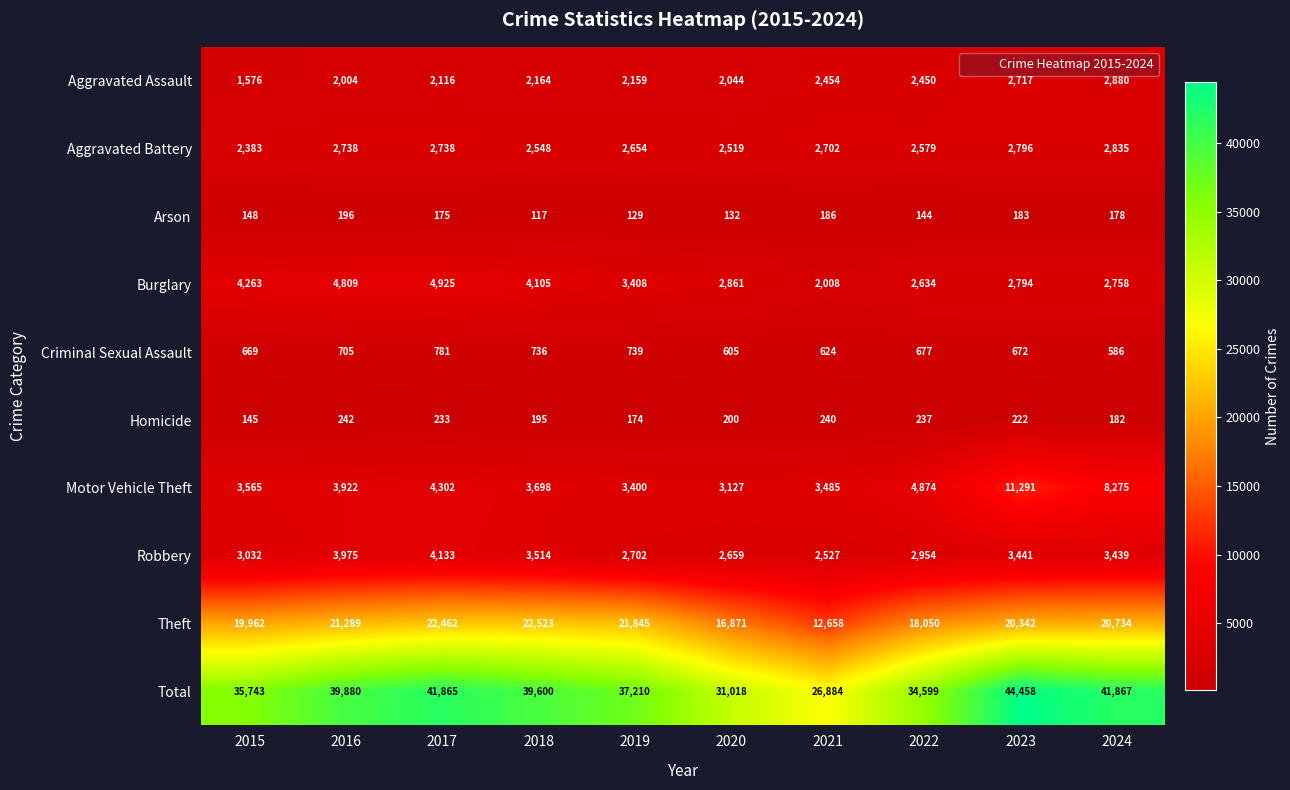

How many categories are shown in the chart?

10